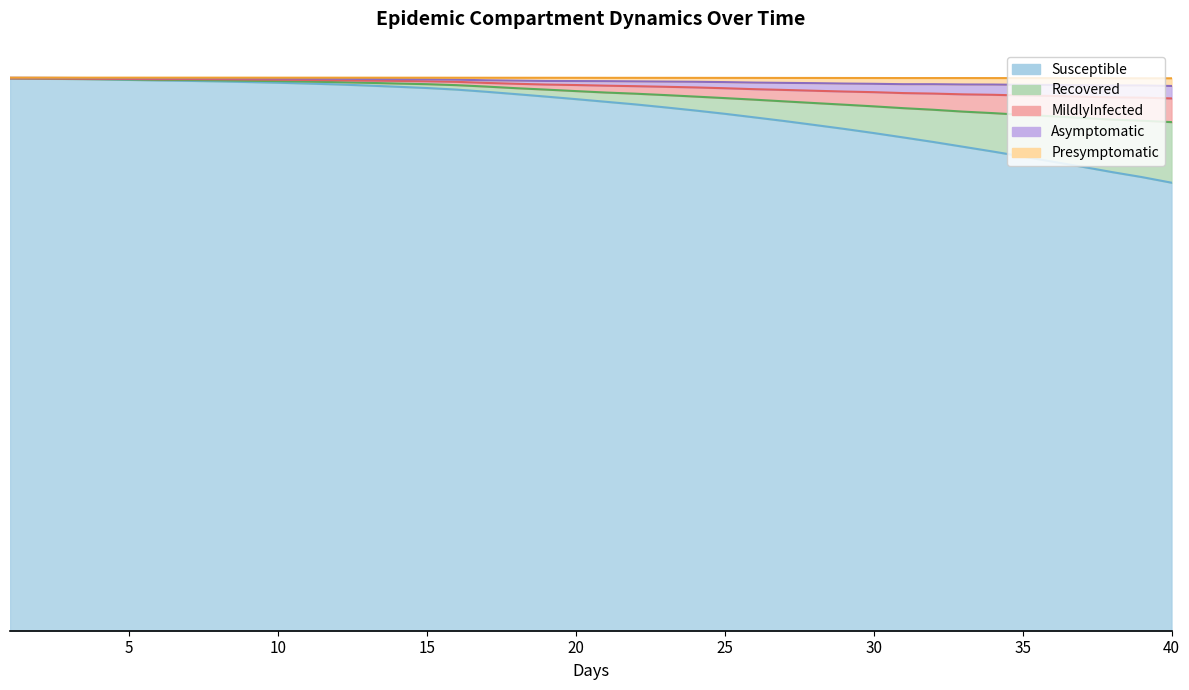

Reading left to right, what are all the values shown in this chart?

Susceptible: 99854	99815	99751	99686	99592	99486	99417	99324	99207	99085	98934	98773	98573	98354	98124	97838	97445	97015	96574	96117	95639	95164	94626	94064	93466	92817	92159	91456	90743	89985	89185	88371	87510	86644	85738	84817	83897	82928	82026	81008
Recovered: 100000	100000	99998	99998	99998	99997	99997	99996	99996	99993	99993	99992	99991	99990	99990	99984	99981	99978	99976	99972	99967	99966	99963	99959	99956	99954	99947	99945	99938	99933	99927	99927	99927	99920	99918	99912	99899	99888	99886	99881
MildlyInfected: 99872	99841	99789	99739	99677	99601	99568	99514	99439	99372	99283	99184	99065	98939	98820	98641	98384	98092	97837	97569	97309	97100	96849	96579	96303	96018	95711	95411	95114	94811	94481	94197	93858	93587	93278	93017	92717	92405	92212	91961
Asymptomatic: 99875	99854	99820	99791	99760	99720	99730	99710	99665	99623	99581	99528	99459	99415	99343	99240	99047	98891	98754	98666	98552	98457	98350	98235	98087	97915	97779	97634	97492	97375	97209	97119	96980	96901	96771	96690	96554	96440	96385	96244
Presymptomatic: 99977	99962	99940	99921	99903	99892	99902	99896	99877	99848	99819	99793	99752	99728	99696	99632	99522	99460	99403	99383	99367	99327	99288	99255	99195	99108	99055	99007	98933	98887	98816	98817	98766	98754	98701	98684	98619	98585	98588	98497